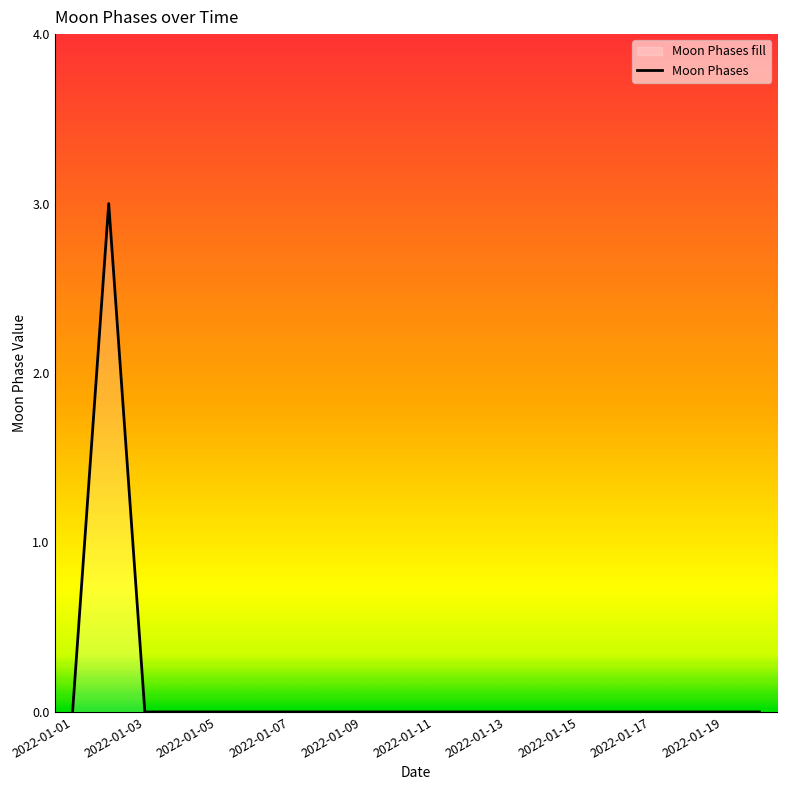

Reading left to right, what are all the values shown in this chart?

2022-01-01=0	2022-01-02=3	2022-01-03=0	2022-01-04=0	2022-01-05=0	2022-01-06=0	2022-01-07=0	2022-01-08=0	2022-01-09=0	2022-01-10=0	2022-01-11=0	2022-01-12=0	2022-01-13=0	2022-01-14=0	2022-01-15=0	2022-01-16=0	2022-01-17=0	2022-01-18=0	2022-01-19=0	2022-01-20=0